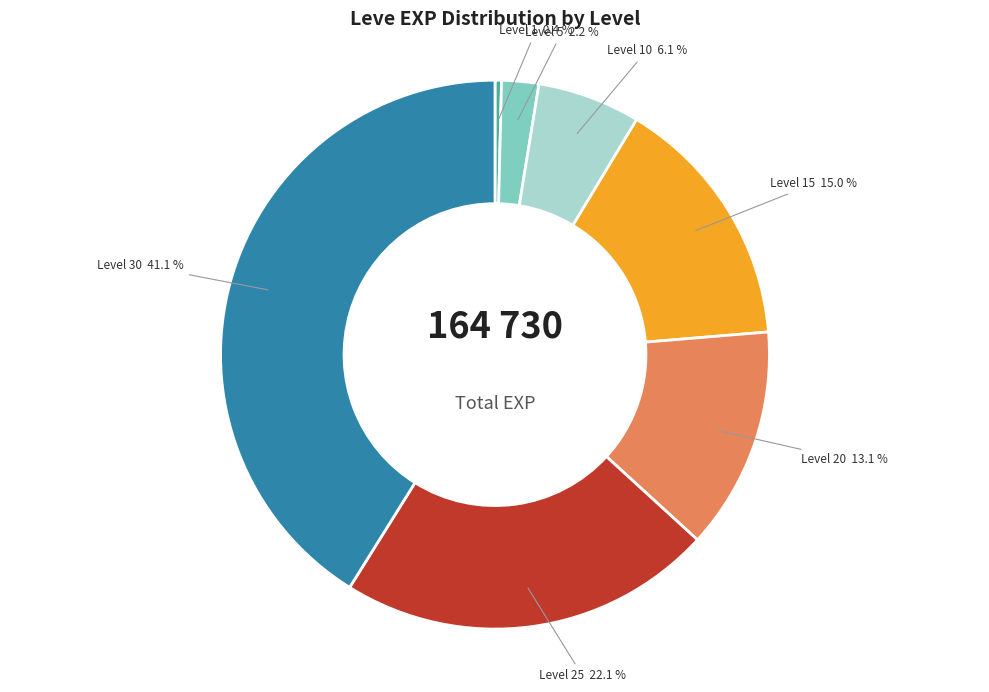

To the nearest percent, what is the difference between the largest and smallest slice percentages?

41%